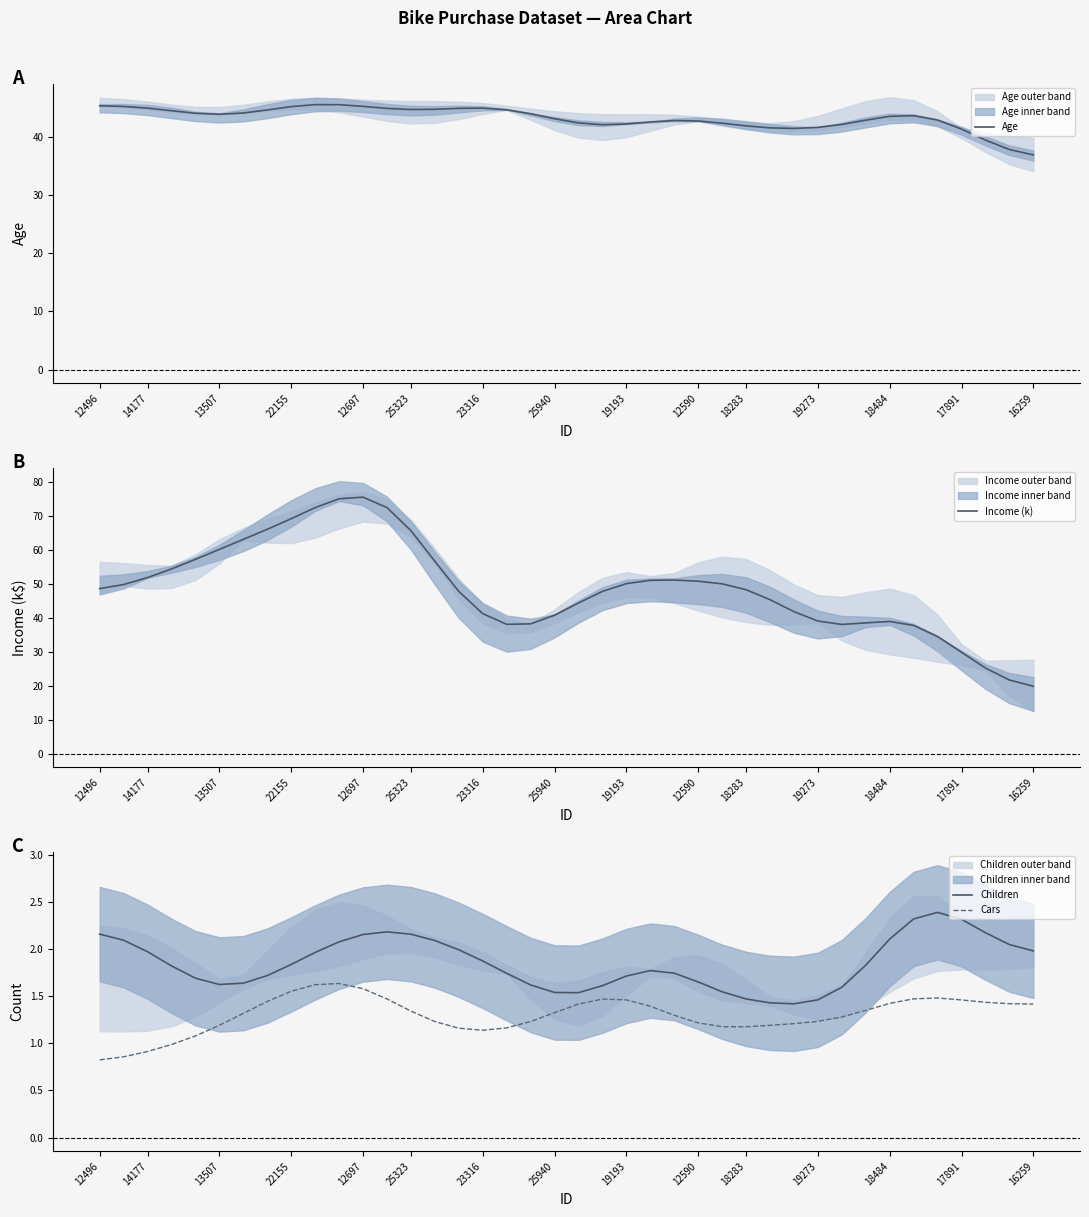

How many interior local peaks does the Income (k) series have?

3